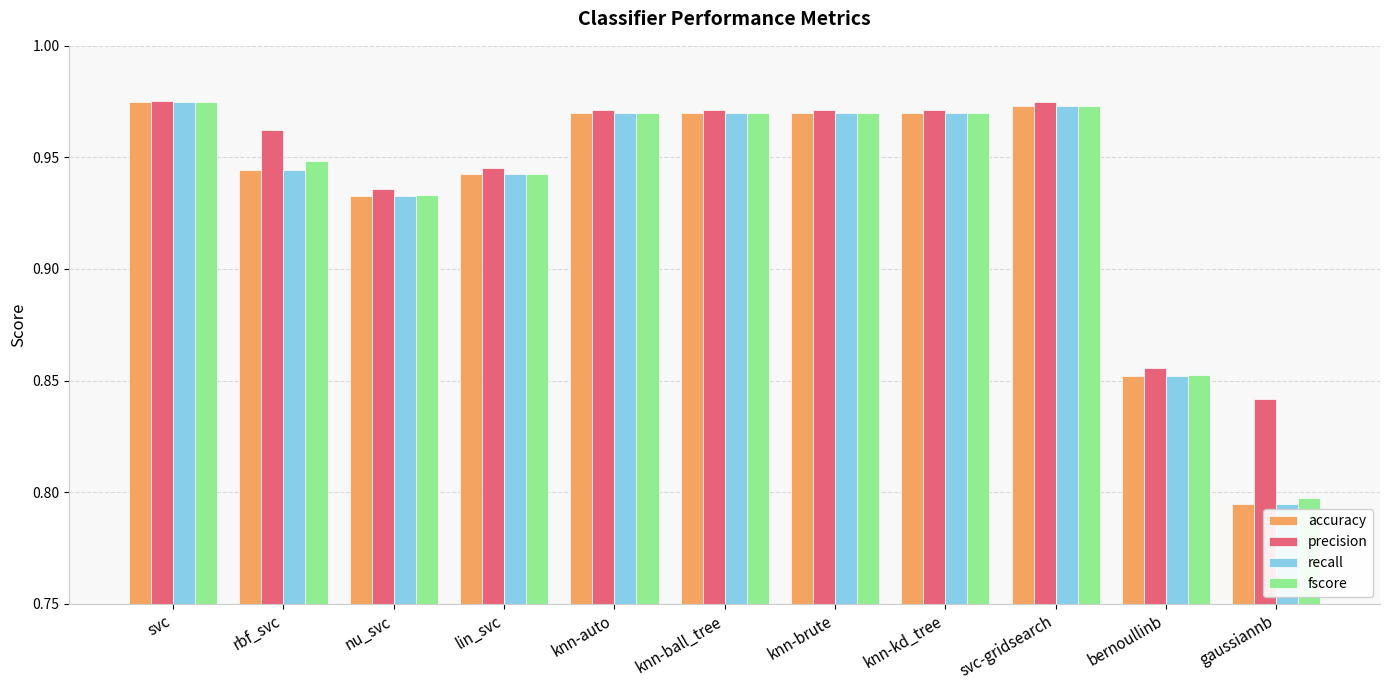

At how many categories does at least one series exceed 0?

11